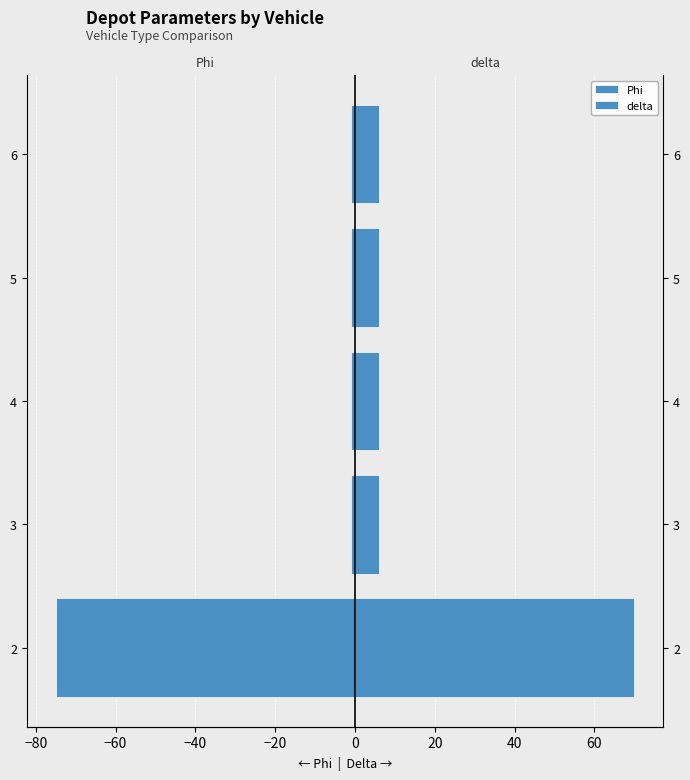

Is it true that Phi equals -2 at 3?

False